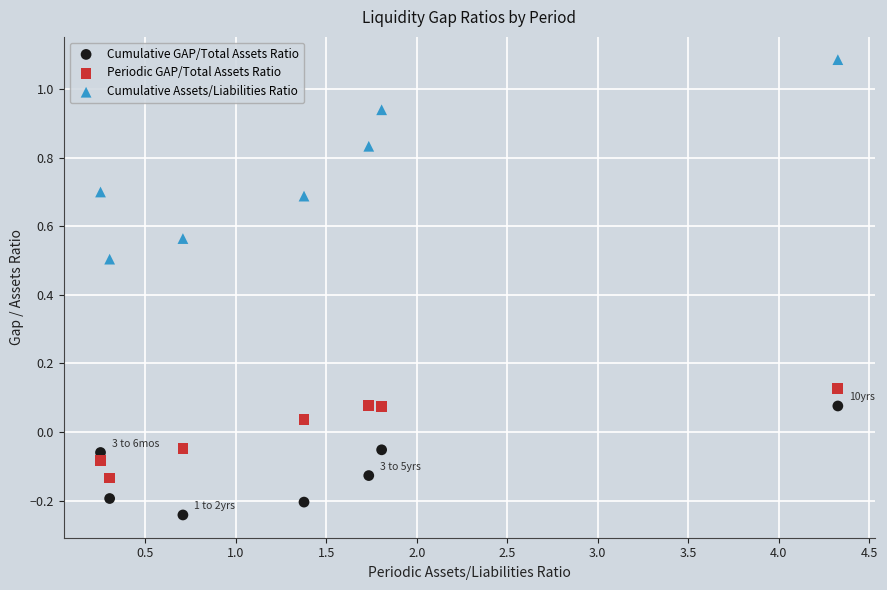

Which series reaches the minimum Y coordinate?

Cumulative GAP/Total Assets Ratio